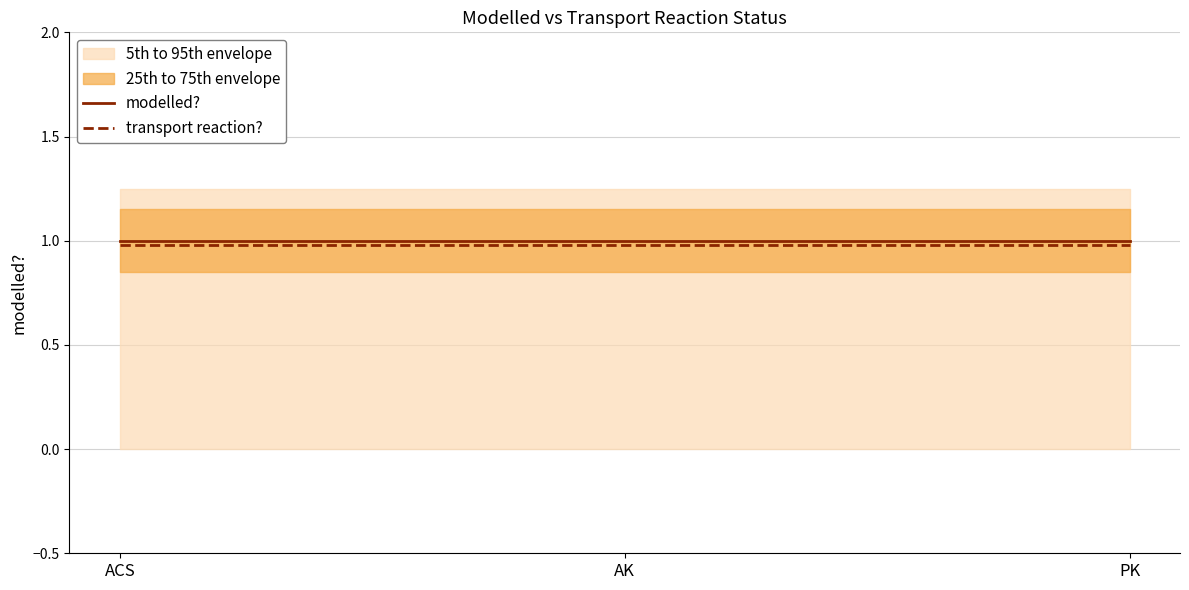

Reading right to left, extract all data points from this chart.

modelled?: PK=1.0	AK=1.0	ACS=1.0
transport reaction?: PK=1.0	AK=1.0	ACS=1.0